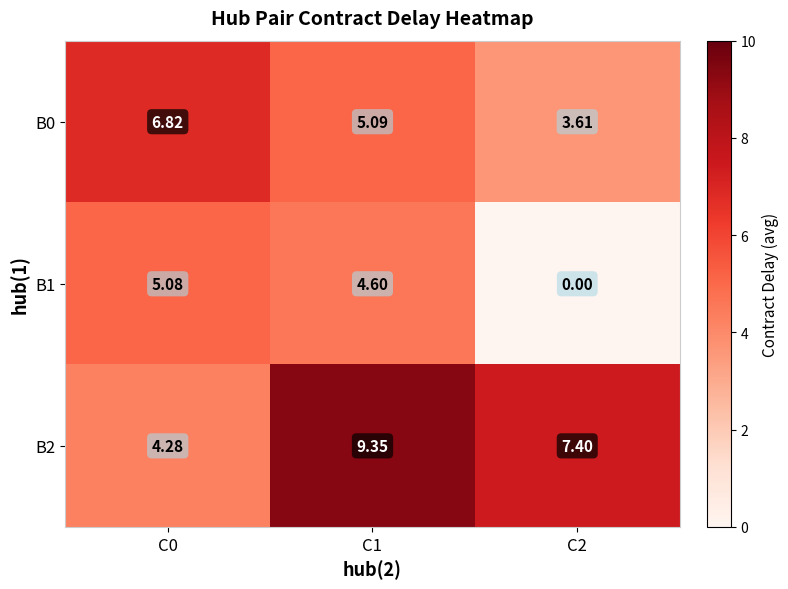

At how many categories does at least one series exceed 8?

1